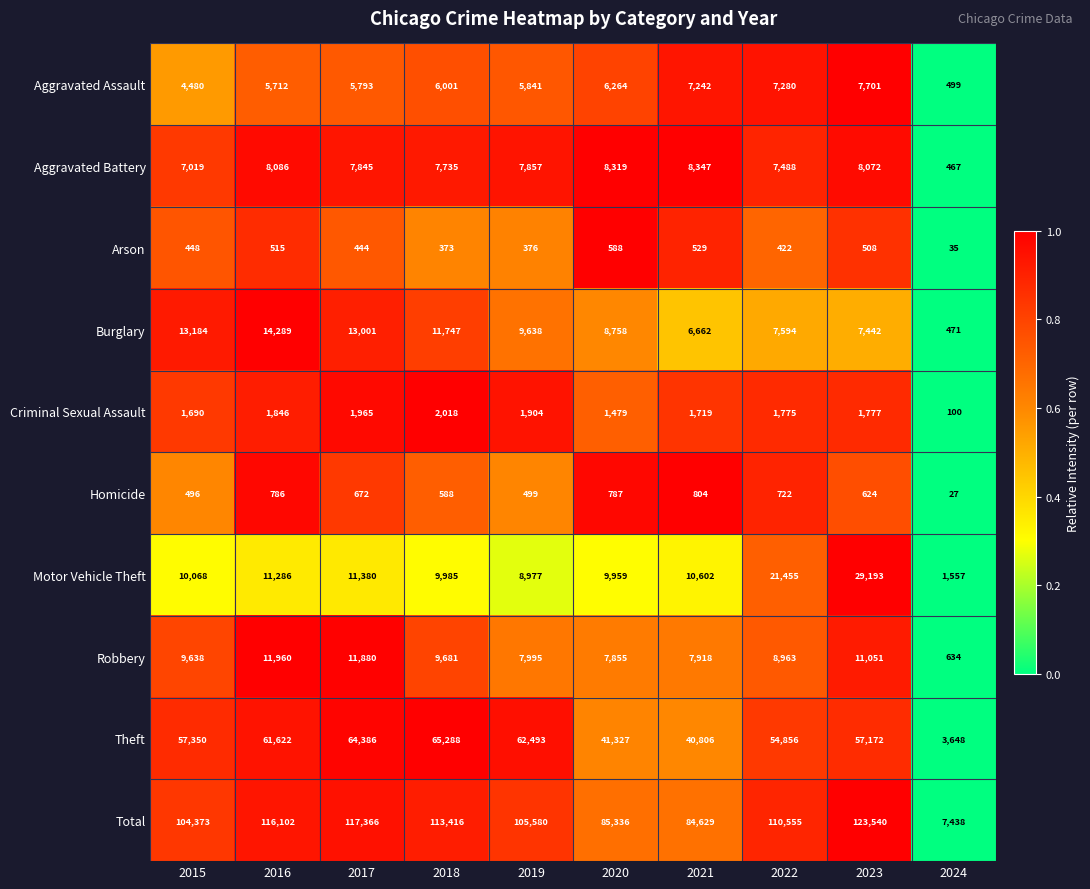

Rank the categories by Homicide value from highest to lowest.

2021, 2020, 2016, 2022, 2017, 2023, 2018, 2019, 2015, 2024